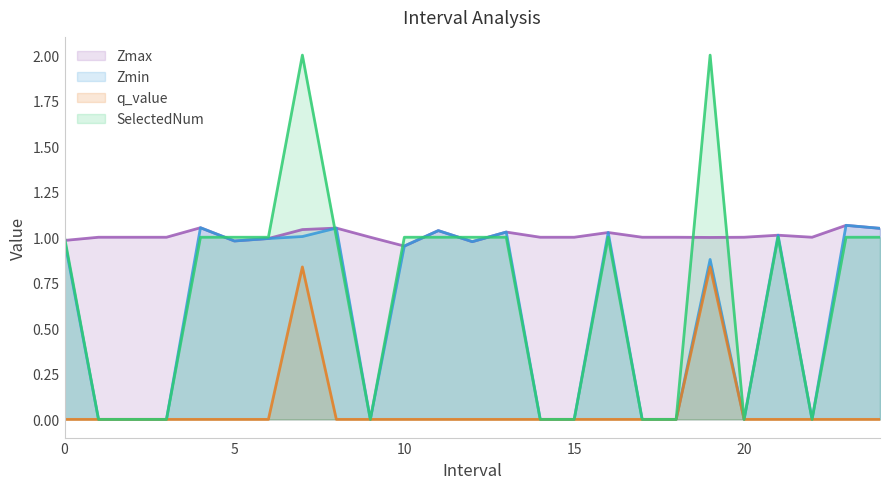

What is the value of the Zmax point at the 11th from the left?

1.0